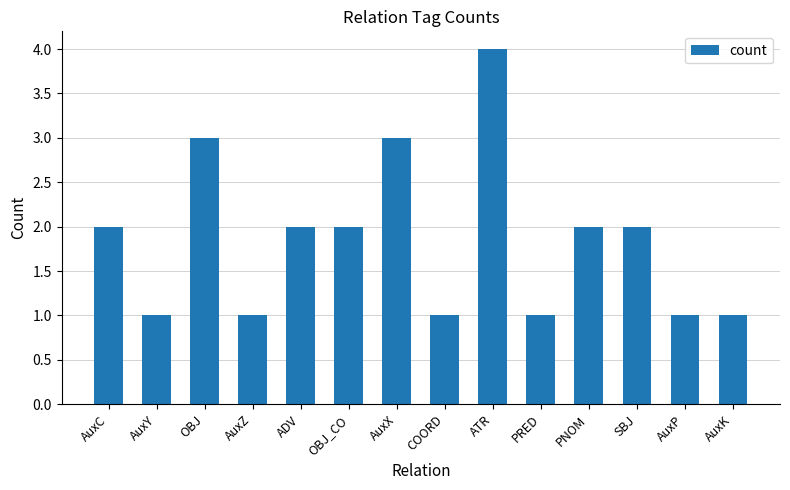

What is the difference between the second highest and second lowest values?

2